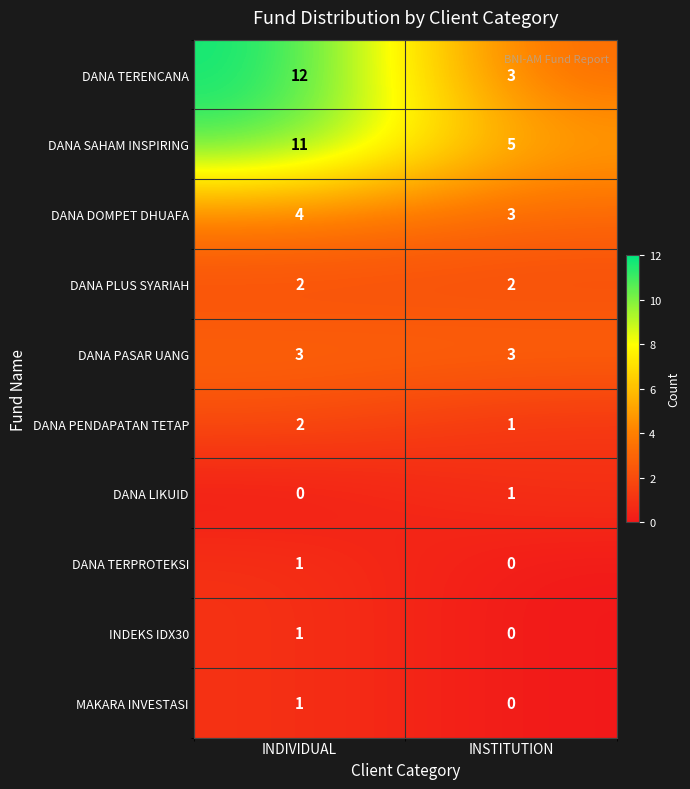

Reading left to right, what are all the values shown in this chart?

DANA TERENCANA: 12	3
DANA SAHAM INSPIRING: 11	5
DANA DOMPET DHUAFA: 4	3
DANA PLUS SYARIAH: 2	2
DANA PASAR UANG: 3	3
DANA PENDAPATAN TETAP: 2	1
DANA LIKUID: 0	1
DANA TERPROTEKSI: 1	0
INDEKS IDX30: 1	0
MAKARA INVESTASI: 1	0